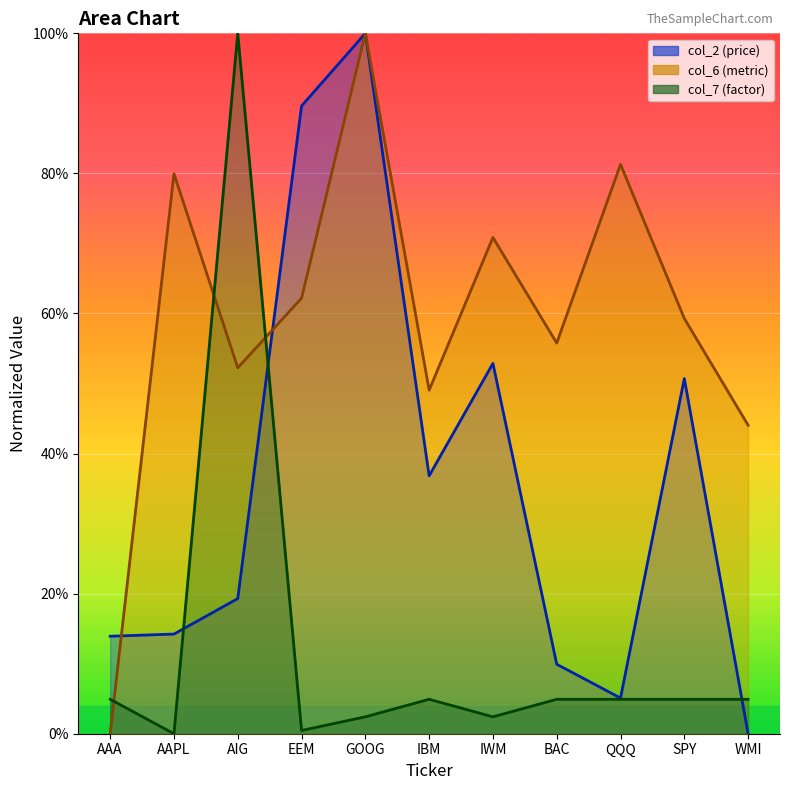

Which category has the highest value in the col_7 series?

AIG